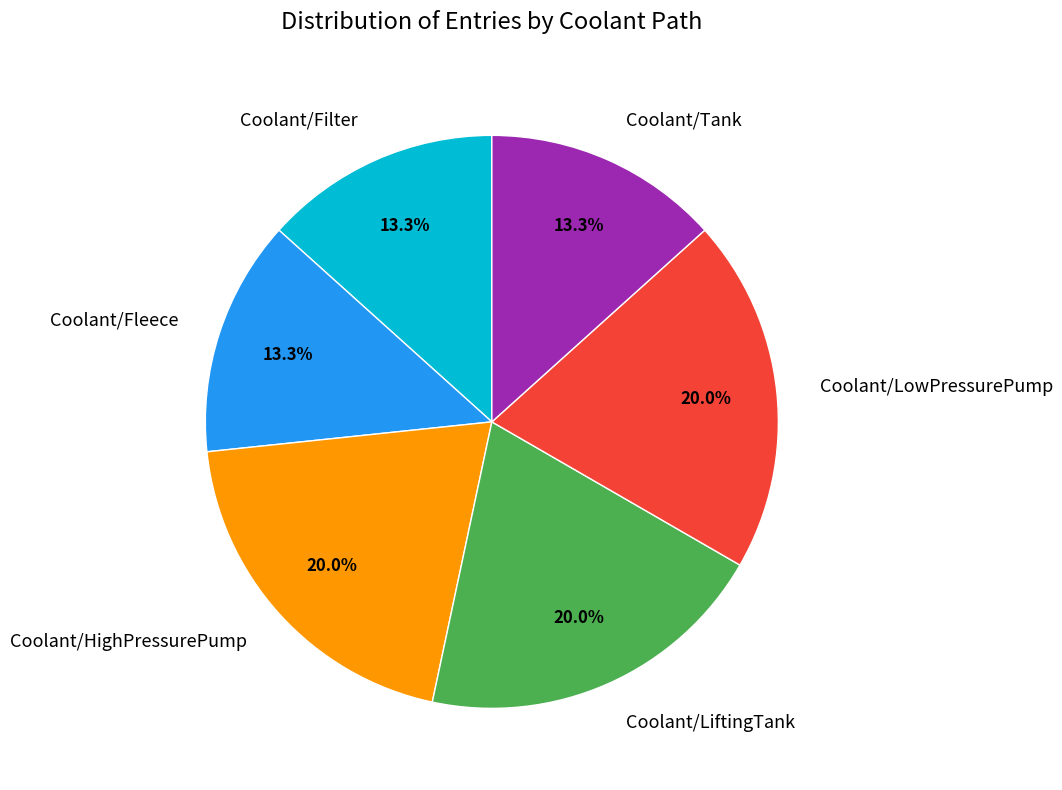

Combined, do Coolant/Filter and Coolant/Fleece account for over 50%?

No